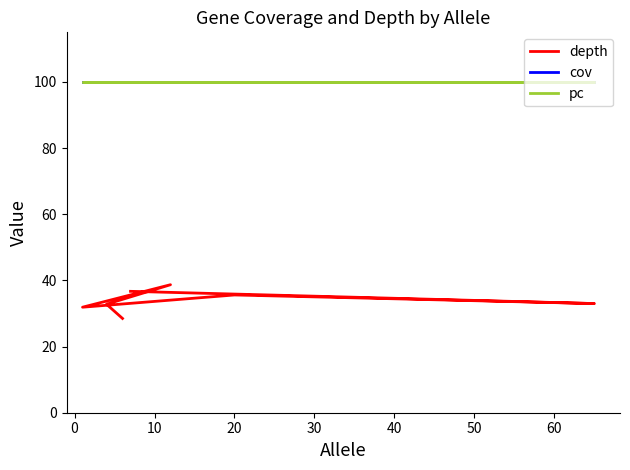

True or false: cov has more than 1 points higher than both neighbors.

False